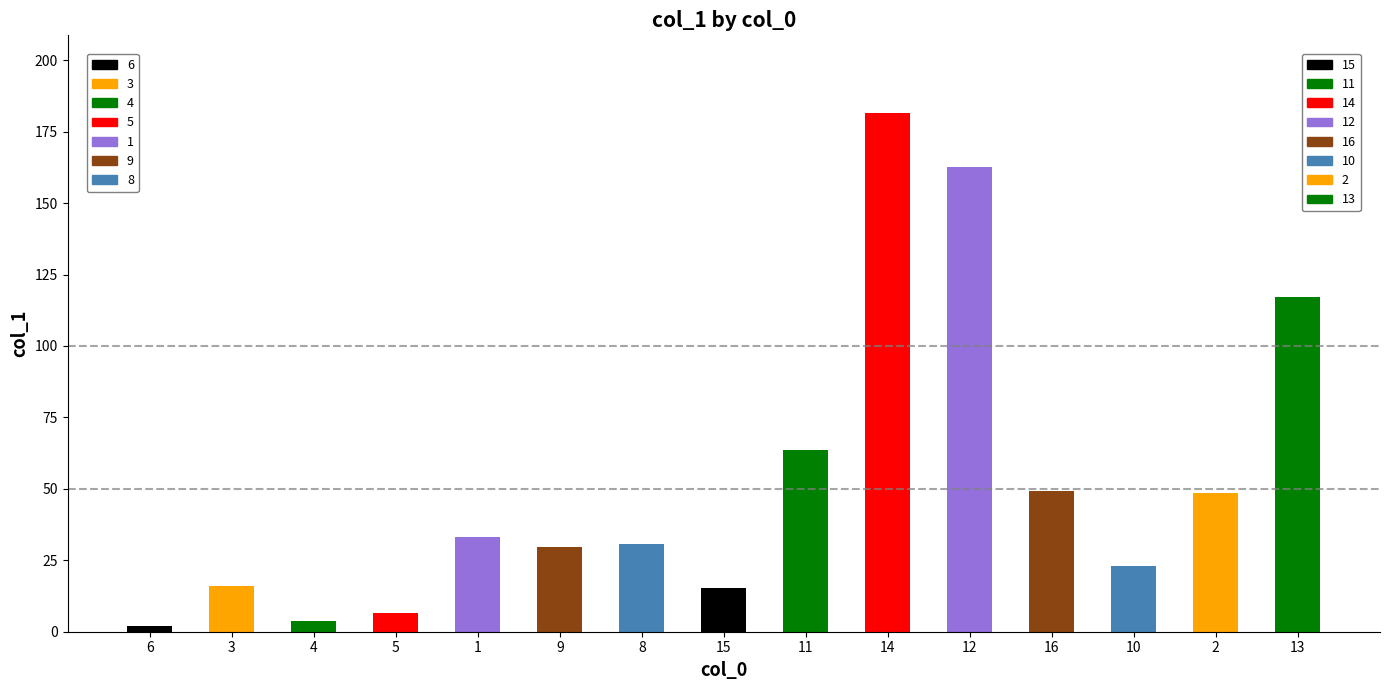

What is the sum of all values?

782.7